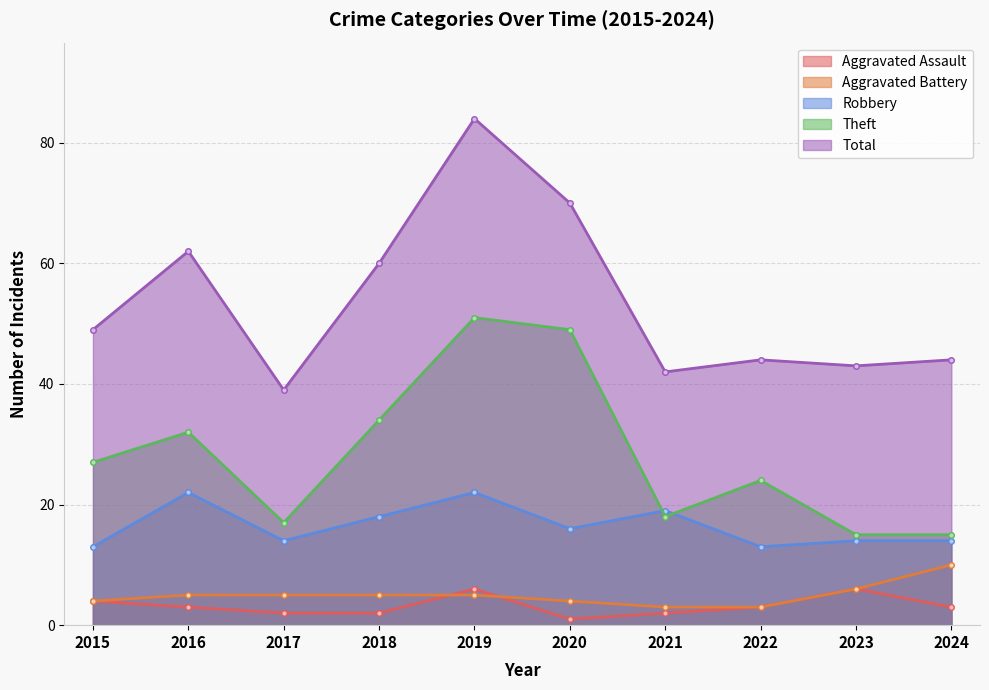

What is the value of the Theft point at the 4th from the left?

34